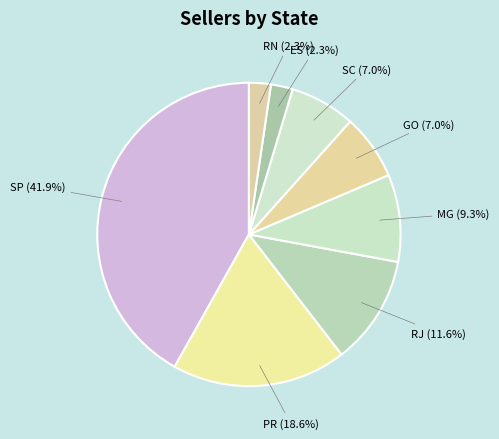

True or false: SC accounts for 7% of the total.

True